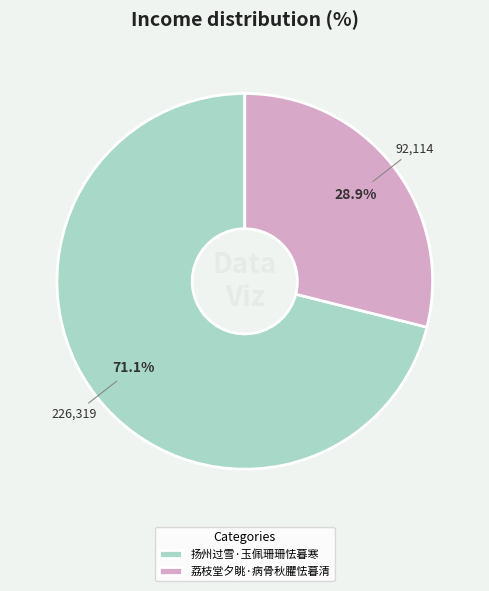

Do 荔枝堂夕眺·病骨秋臞怯暮清 and 扬州过雪·玉佩珊珊怯暮寒 together represent more than half of the pie?

Yes